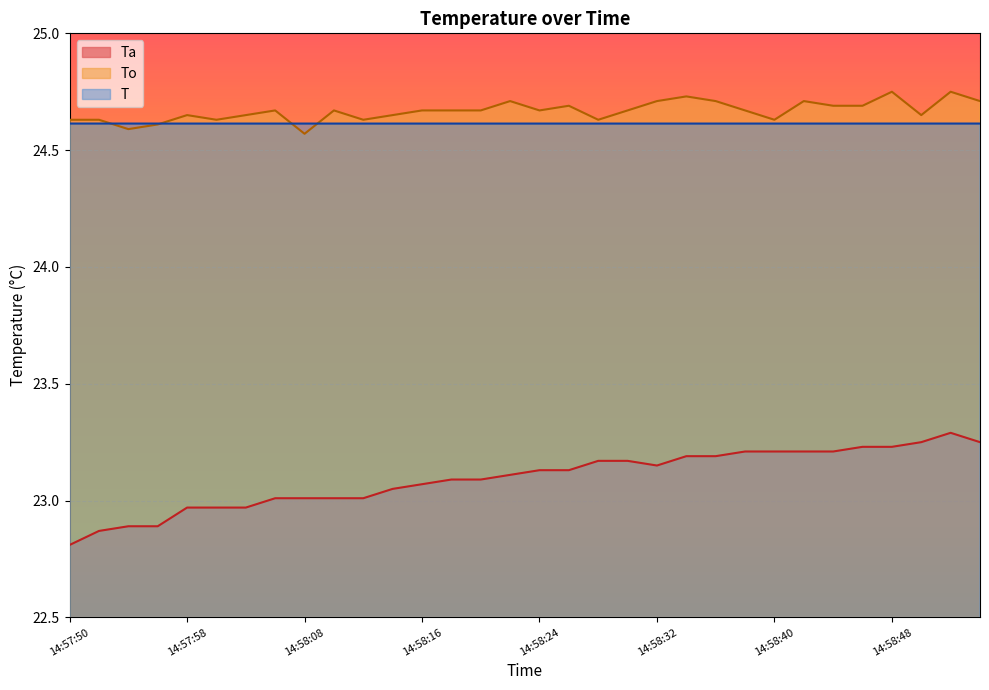

At which label is Ta closest to 23?

14:58:04